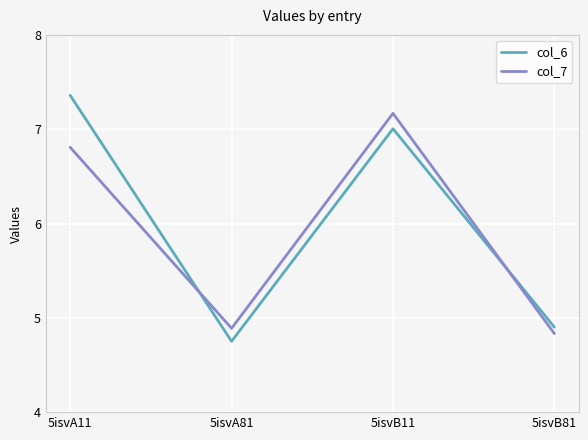

Where does the col_7 series first go above 6?

5isvA11